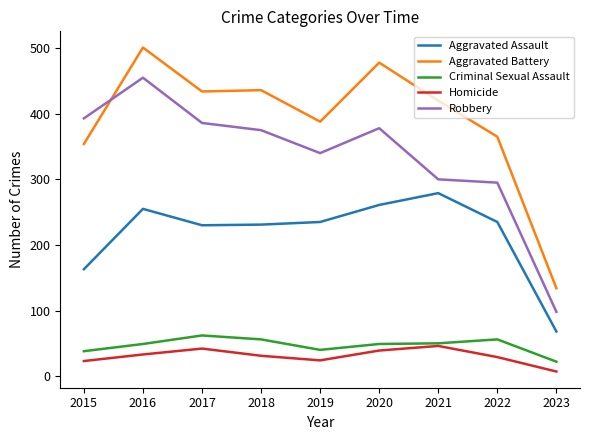

What value does the Homicide series have at 2017, to the nearest 10?

40